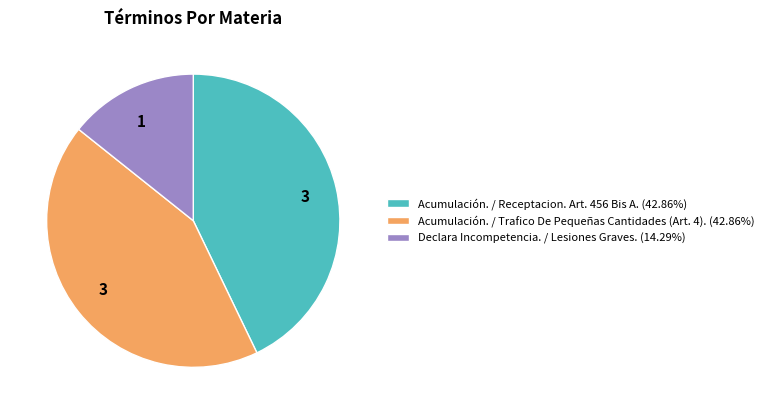

Count the number of slices in the pie.

3